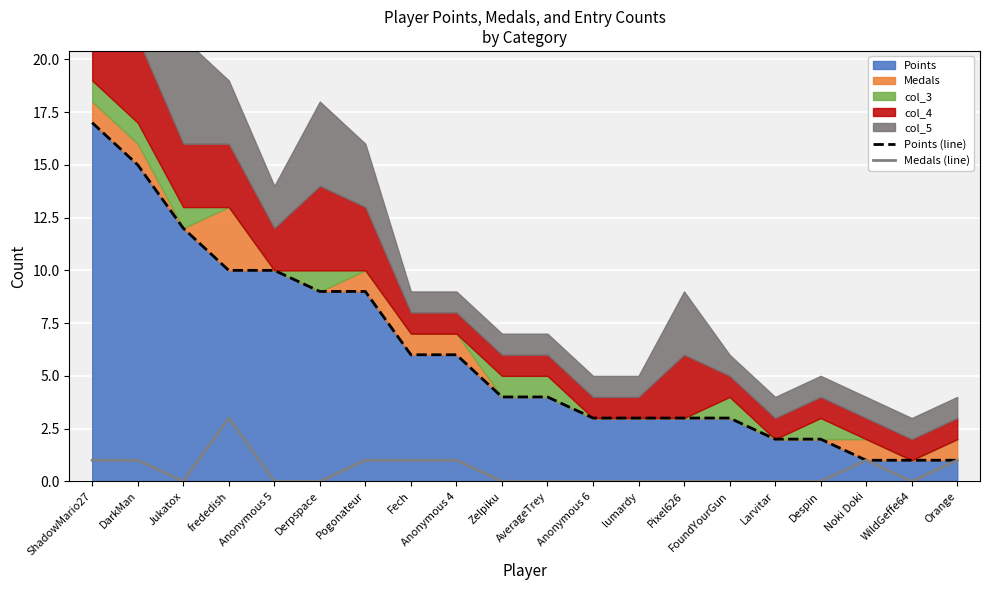

Reading left to right, list all the values displayed in this chart.

Points (line): ShadowMario27=17	DarkMan=15	Jukatox=12	frededish=10	Anonymous 5=10	Derpspace=9	Pogonateur=9	Fech=6	Anonymous 4=6	Zelpiku=4	AverageTrey=4	Anonymous 6=3	lumardy=3	Pixel626=3	FoundYourGun=3	Larvitar=2	Despin=2	Noki Doki=1	WildGeffe64=1	Orange=1
Medals (line): ShadowMario27=1	DarkMan=1	Jukatox=0	frededish=3	Anonymous 5=0	Derpspace=0	Pogonateur=1	Fech=1	Anonymous 4=1	Zelpiku=0	AverageTrey=0	Anonymous 6=0	lumardy=0	Pixel626=0	FoundYourGun=0	Larvitar=0	Despin=0	Noki Doki=1	WildGeffe64=0	Orange=1